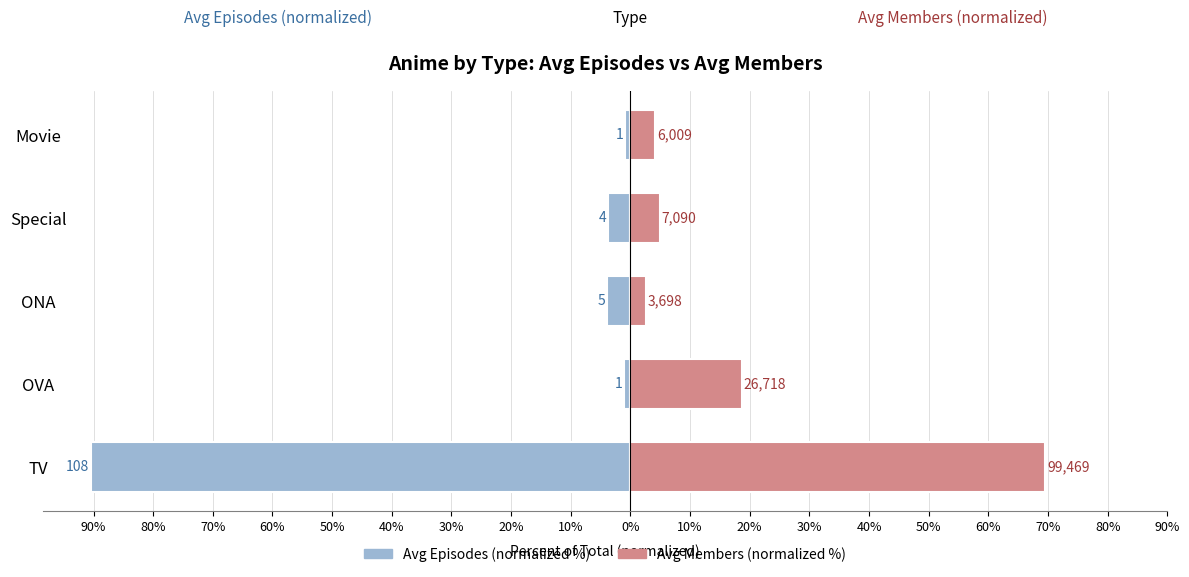

What is the value of the Avg Episodes (normalized %) bar at the 5th from the left?

-0.8